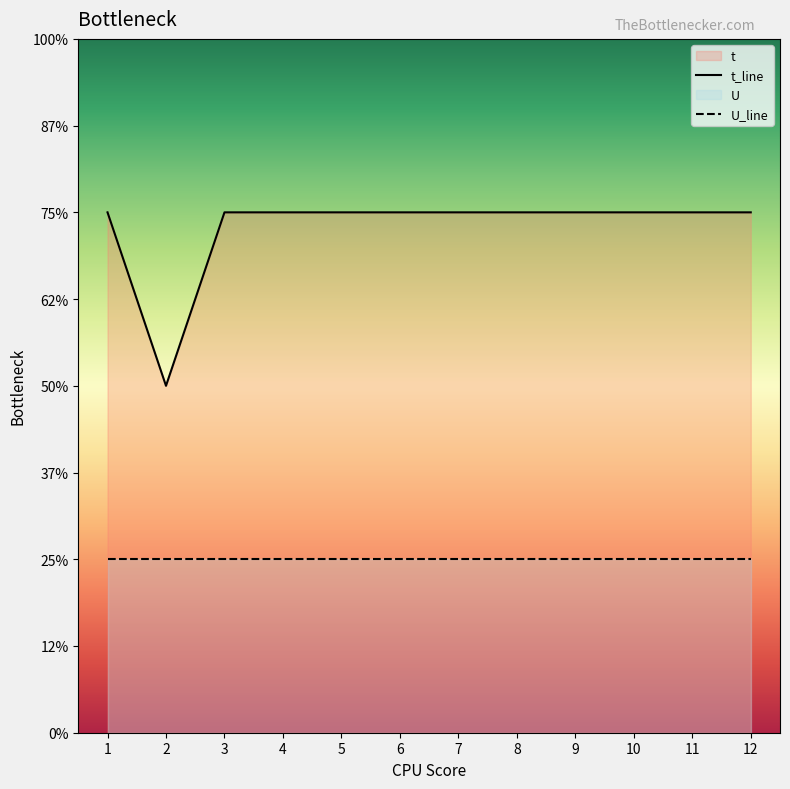

Between 3 and 11, which series saw the biggest shift?

t_line